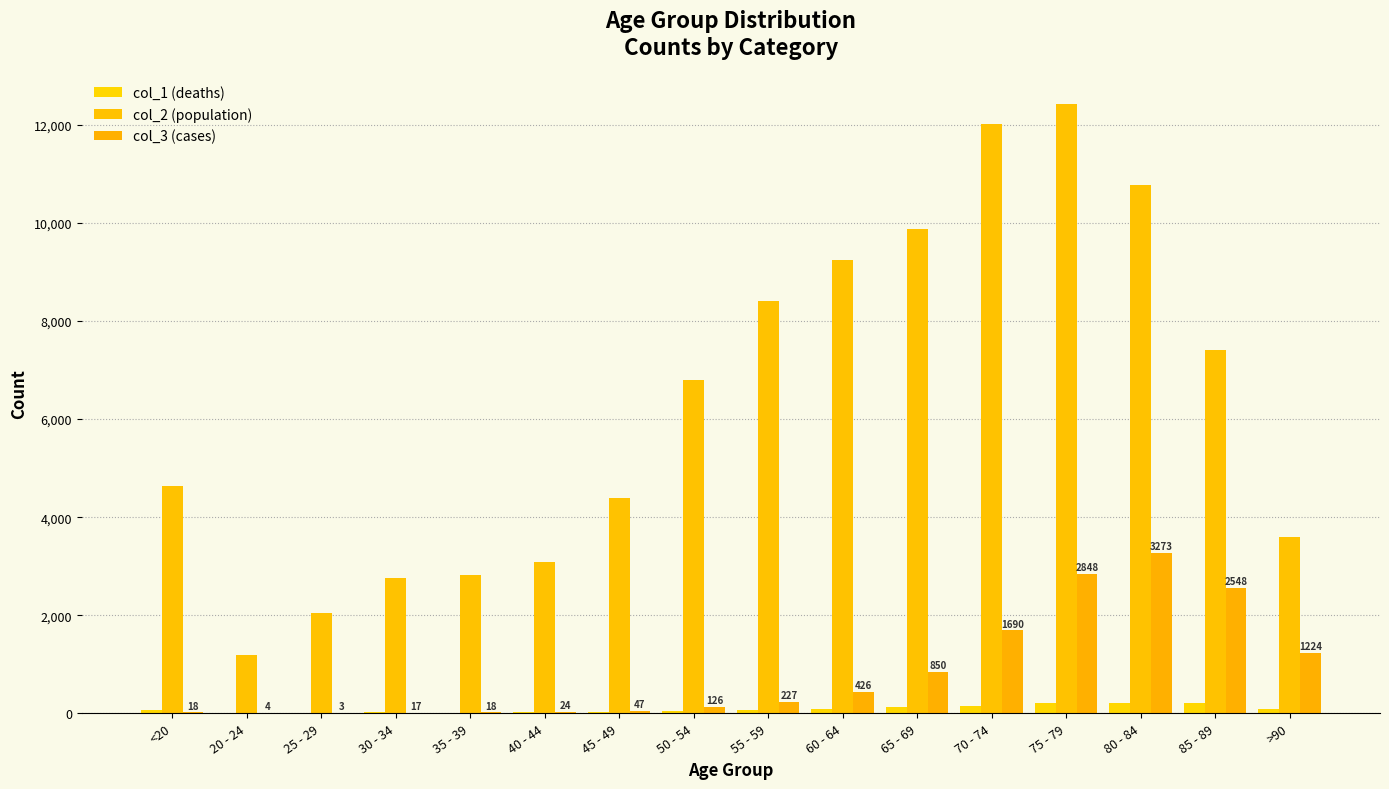

What is the sum of the col_3 (cases) values at >90 and 40 - 44?

1248